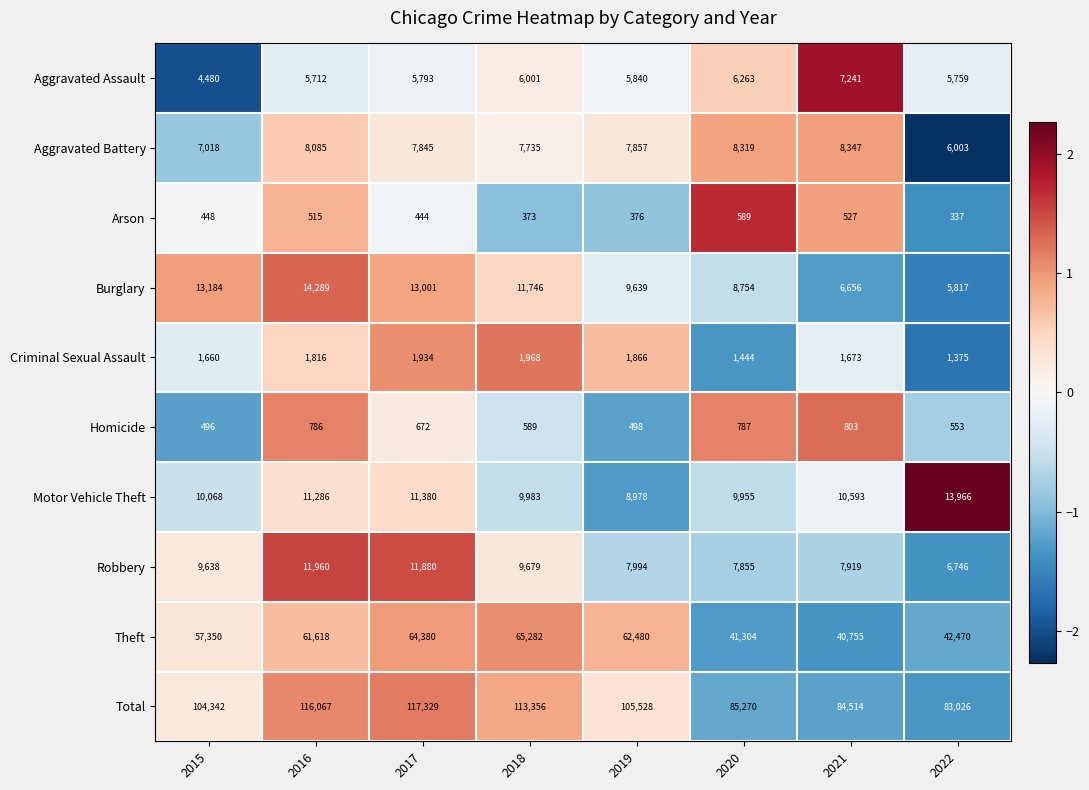

Which series has the widest spread of values?

Total